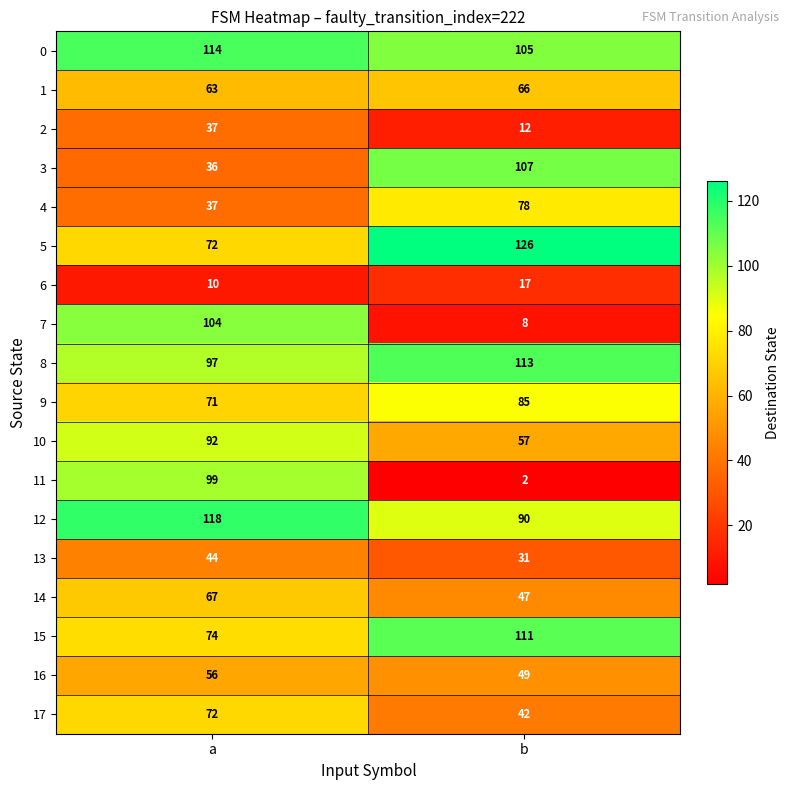

Which series has the widest spread of values?

11